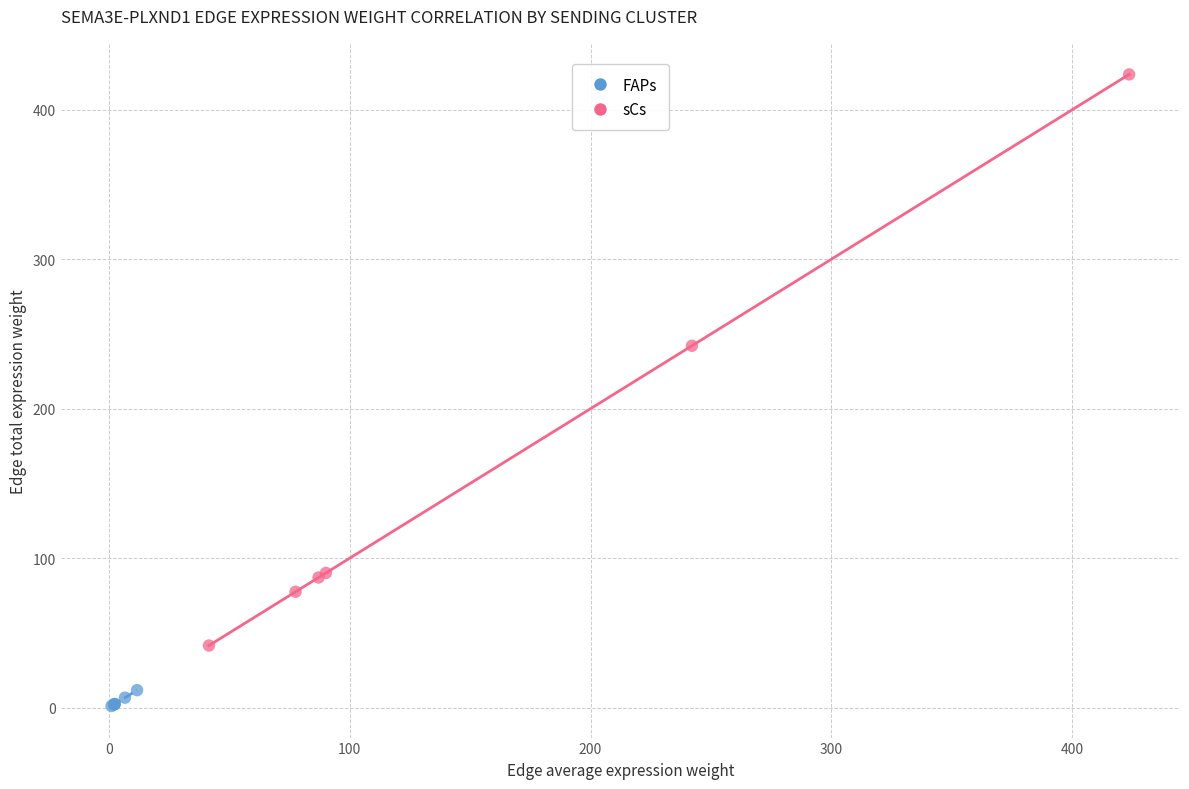

Which series has the largest Y range (max minus min)?

sCs